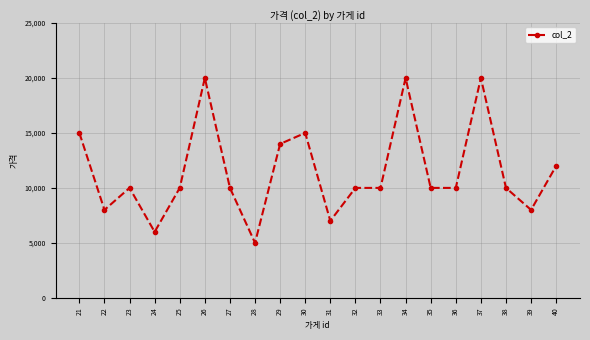

What value does the data have at 22?

8000